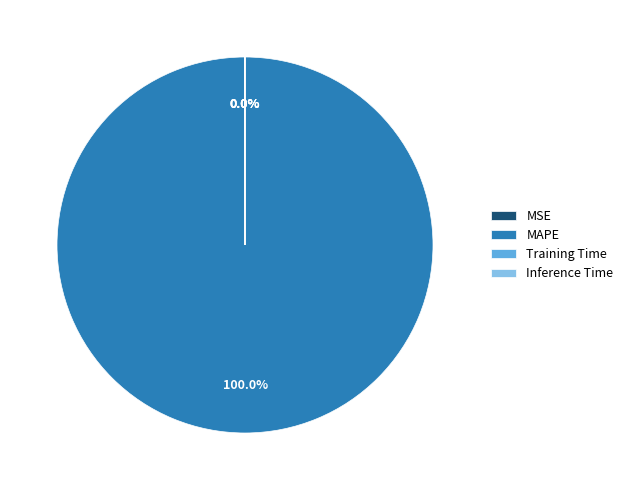

The MAPE slice represents 100% of the pie. True or false?

True